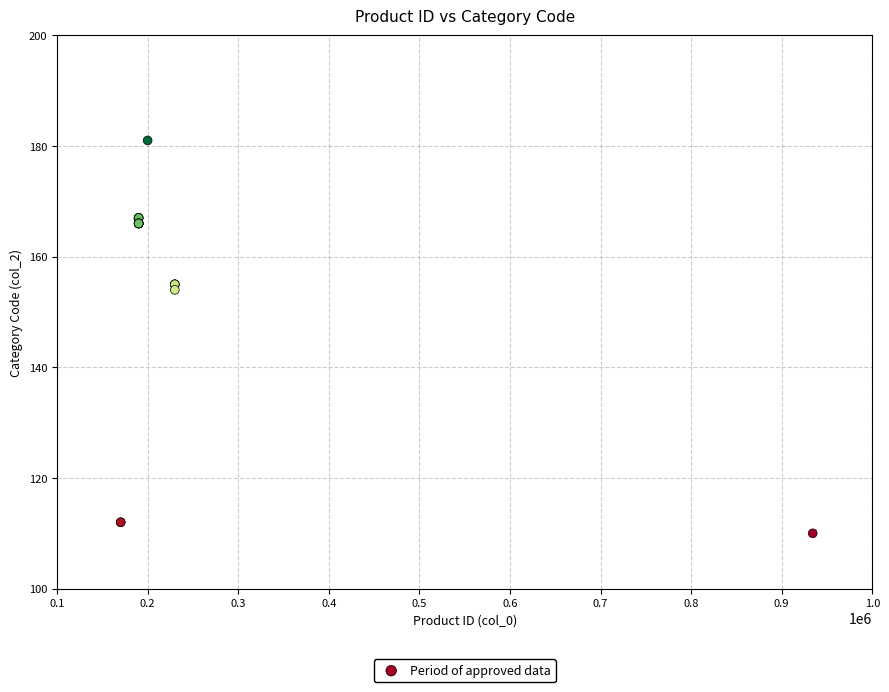

What Y value in the scatter plot is closest to 145?

154